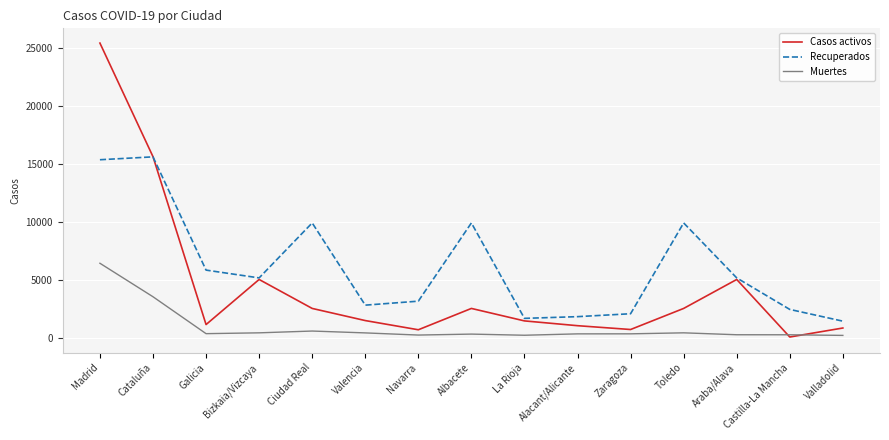

Where does the Casos activos series first go above 1487?

Madrid